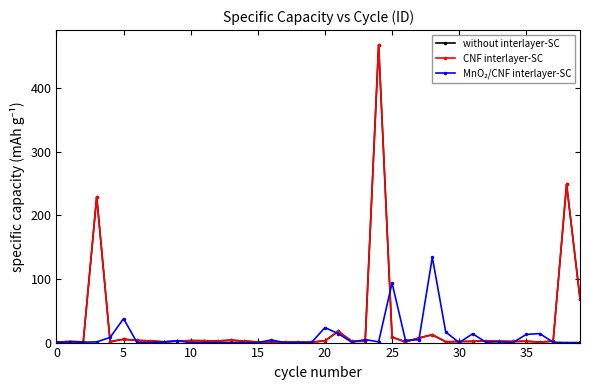

What is the greatest value displayed?

468.0